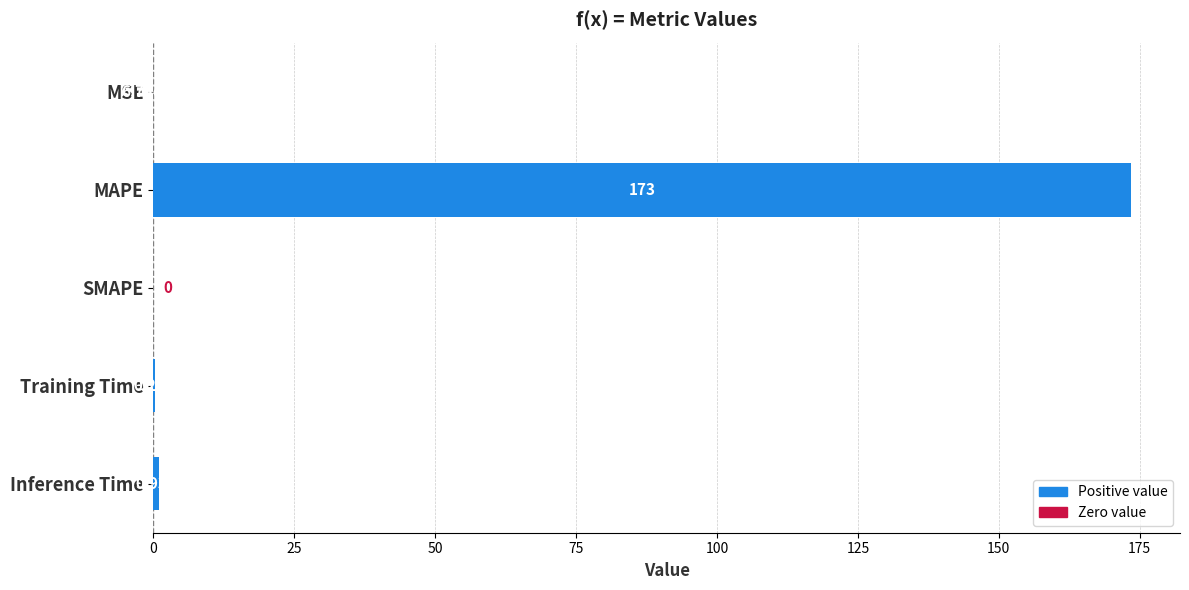

Where is the data nearest to the value 86?

Inference Time